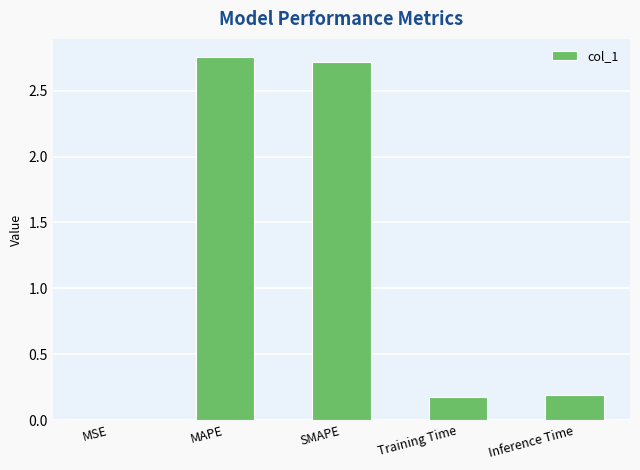

Are the bars horizontal?

No